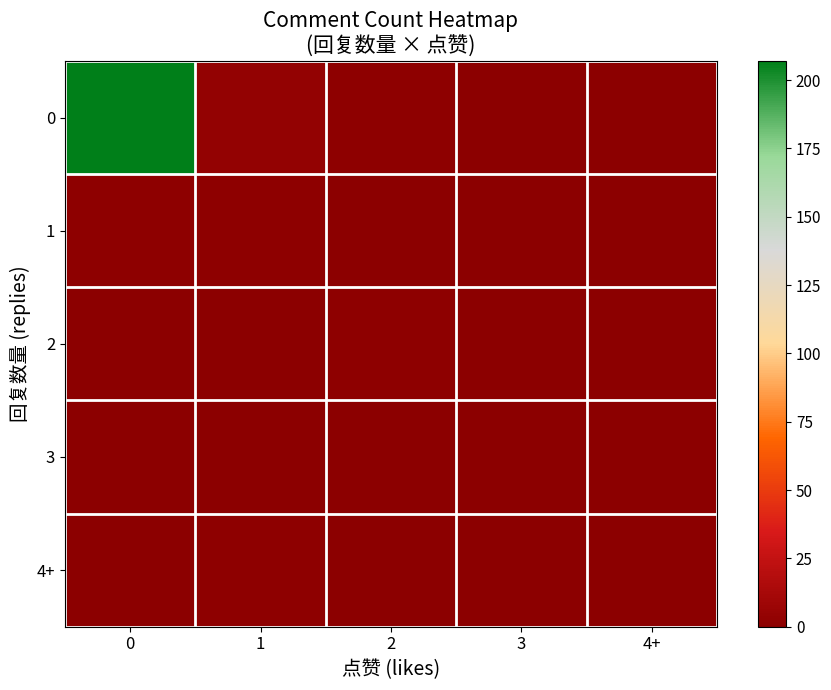

Reading right to left, list all the values displayed in this chart.

0: 4+=0	3=0	2=1	1=4	0=207
1: 4+=0	3=0	2=0	1=1	0=1
2: 4+=0	3=0	2=1	1=0	0=0
3: 4+=0	3=0	2=0	1=0	0=0
4+: 4+=0	3=0	2=0	1=1	0=0